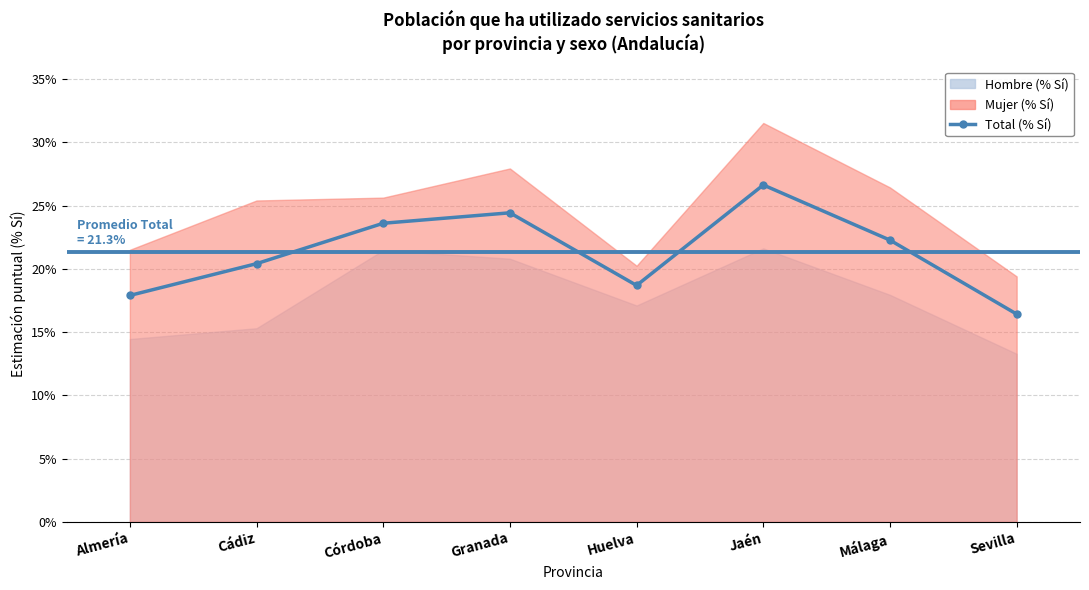

At which category does the data reach its first local peak?

Granada